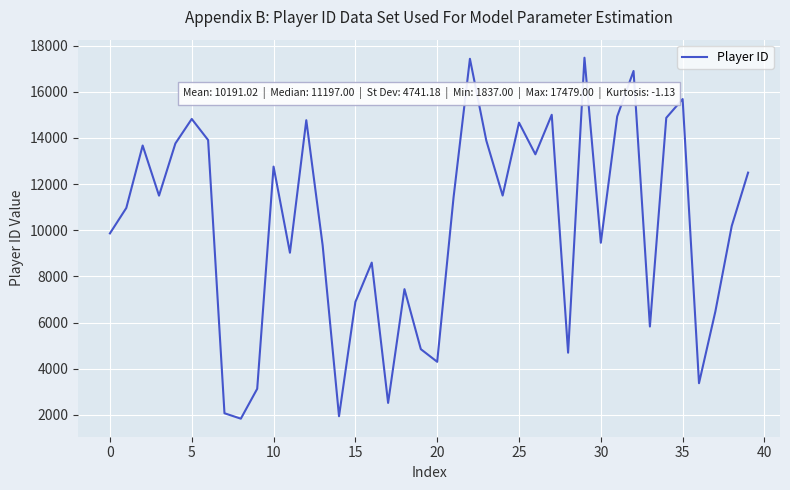

What is the minimum value shown in the chart?

1837